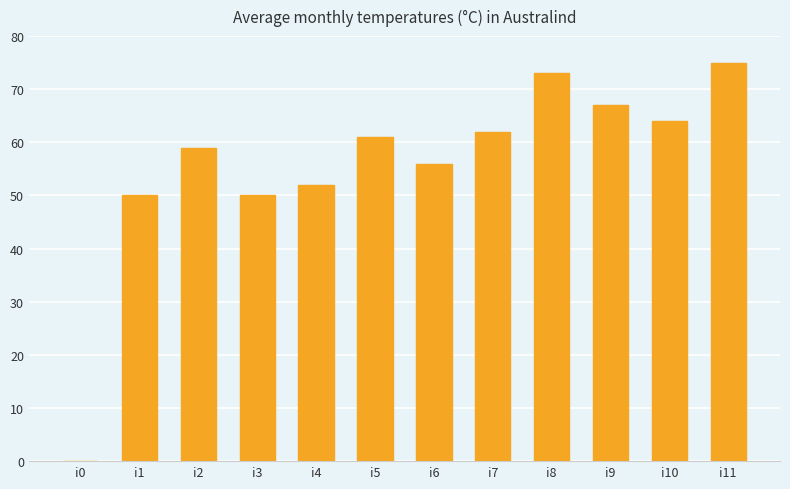

Does the chart contain stacked bars?

No